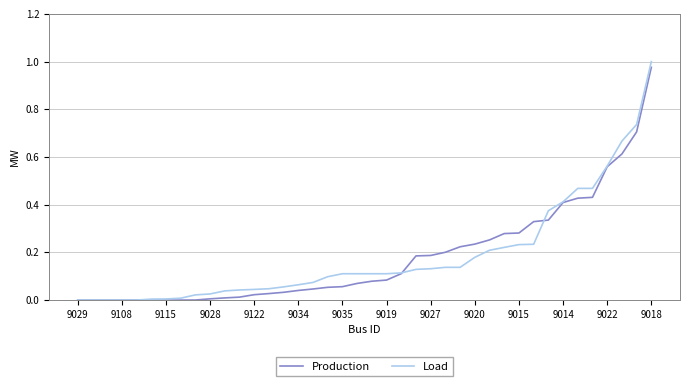

Rank the series by their maximum value, from lowest to highest.

Production, Load